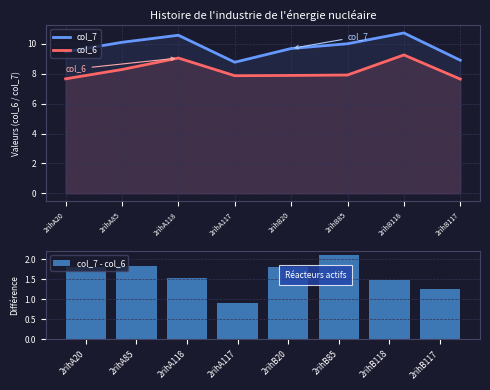

What value does the col_6 series have at 2rihB117?

7.6